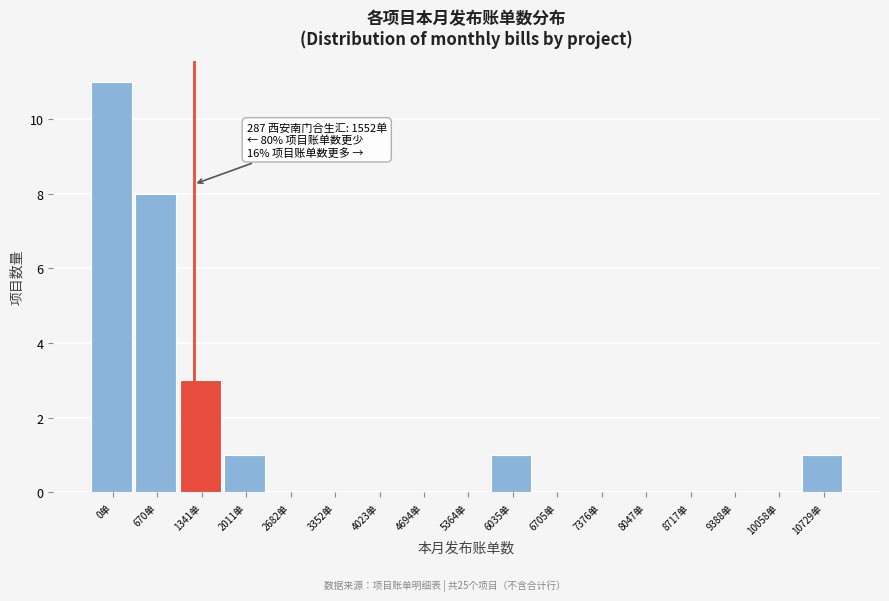

Reading left to right, transcribe all the data shown in this chart.

0单=11	670单=8	1341单=3	2011单=1	2682单=0	3352单=0	4023单=0	4694单=0	5364单=0	6035单=1	6705单=0	7376单=0	8047单=0	8717单=0	9388单=0	10058单=0	10729单=1